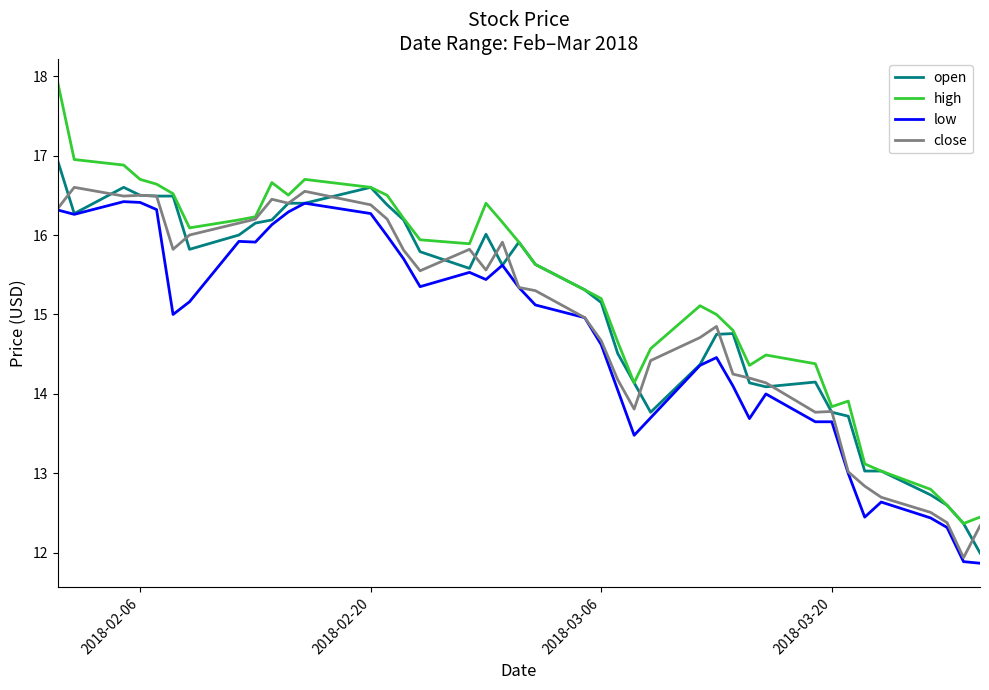

What is the minimum value for close?

11.9